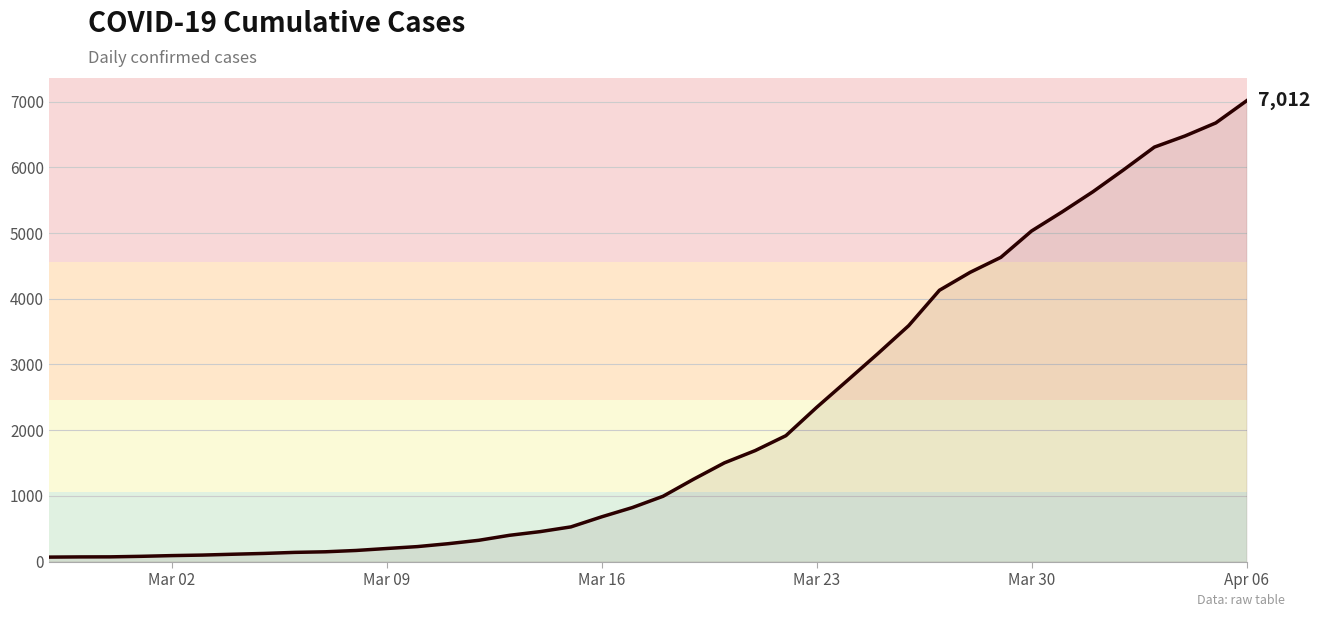

What is the maximum value shown in the chart?

7012